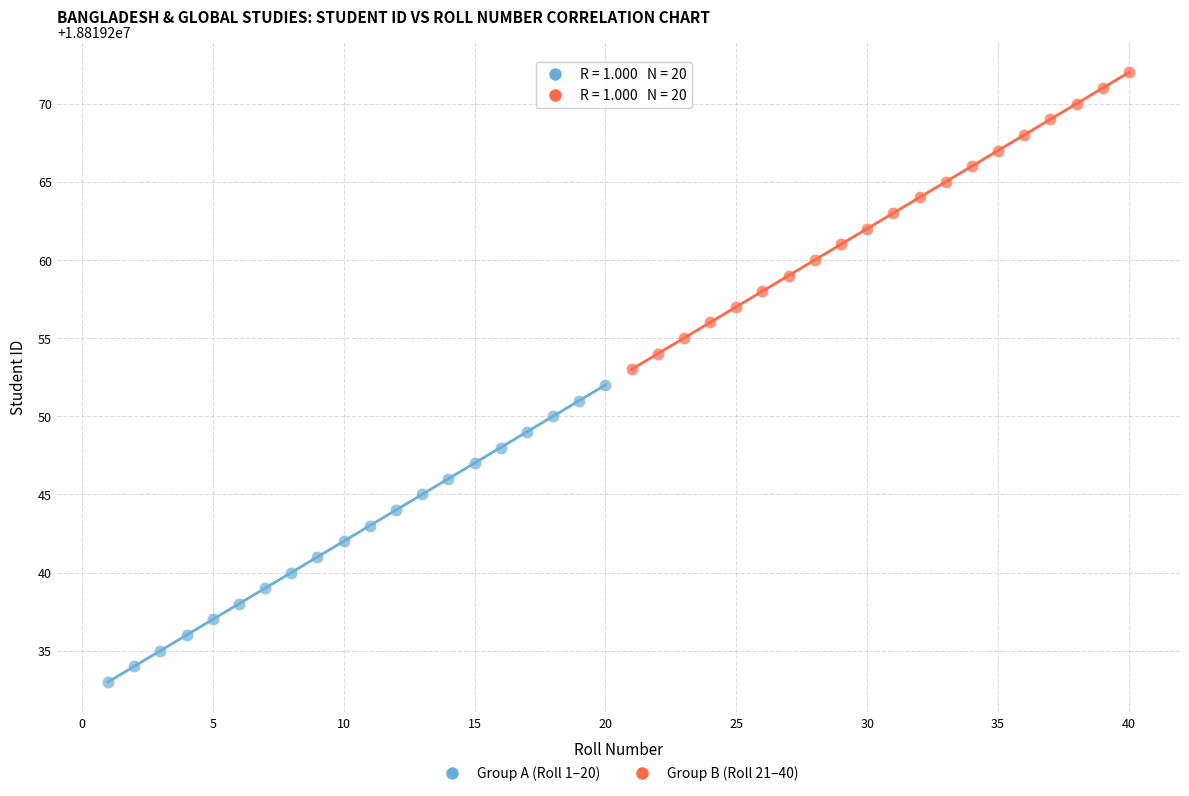

Which series contains the highest Y value?

Group B (Roll 21–40)